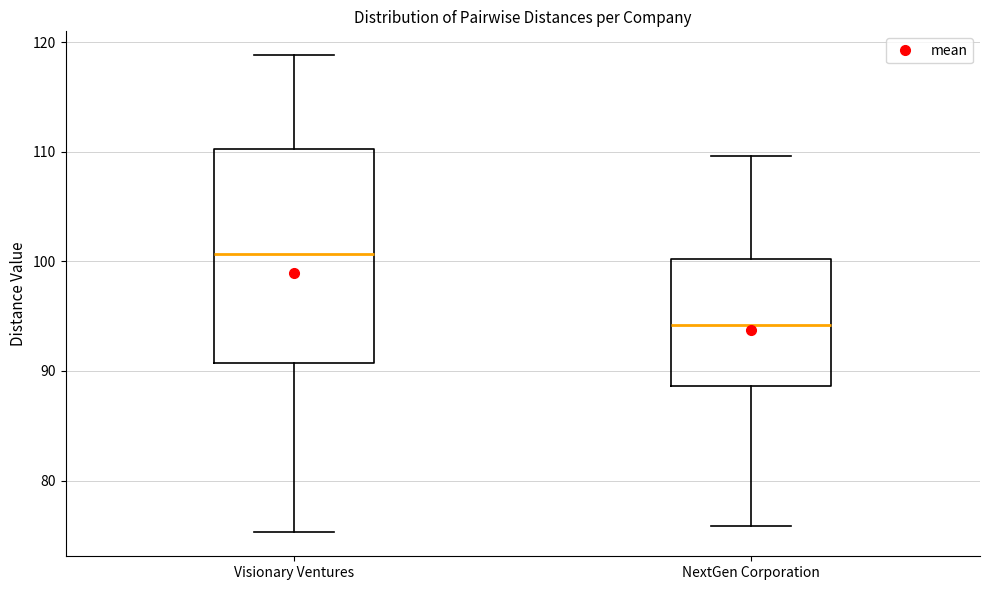

Reading left to right, read every box against the y-axis: the position of its median line, the range the box covers, and the ends of its whiskers. The values are not printed on the chart, so give them approximately, as read against the axis.

Visionary Ventures: median 101, box 91 to 110, whiskers 75 to 119
NextGen Corporation: median 94, box 89 to 100, whiskers 76 to 110